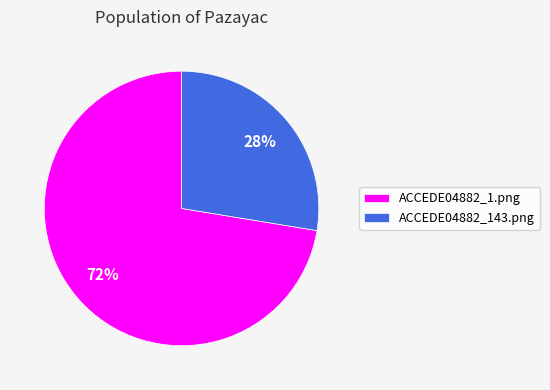

To the nearest percent, what is the combined percentage of ACCEDE04882_1.png and ACCEDE04882_143.png?

100%